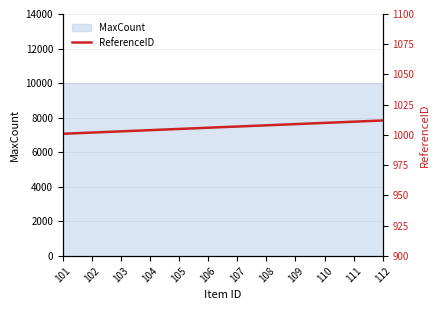

Reading right to left, transcribe all the data shown in this chart.

112=1012	111=1011	110=1010	109=1009	108=1008	107=1007	106=1006	105=1005	104=1004	103=1003	102=1002	101=1001